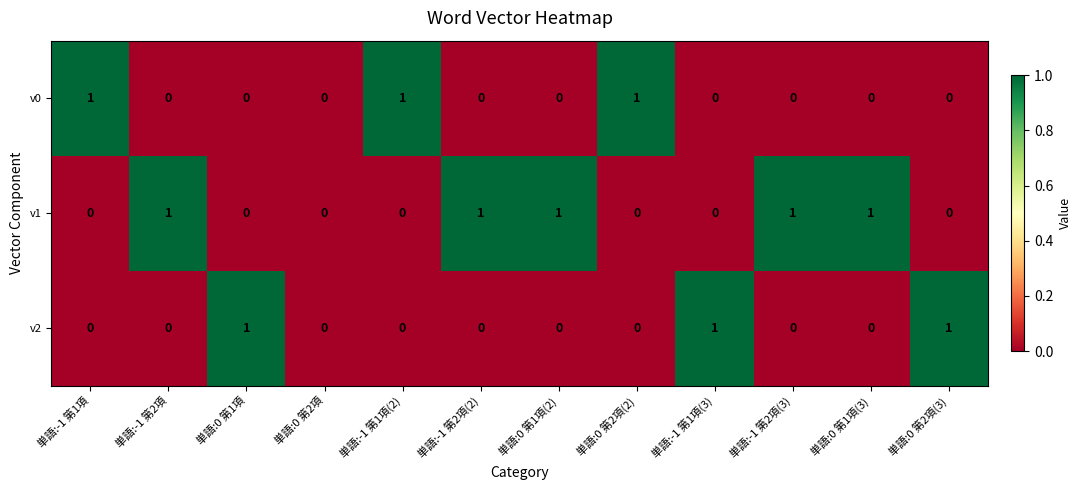

The v0 series shows 0 at 単語:0 第2項(3). True or false?

True